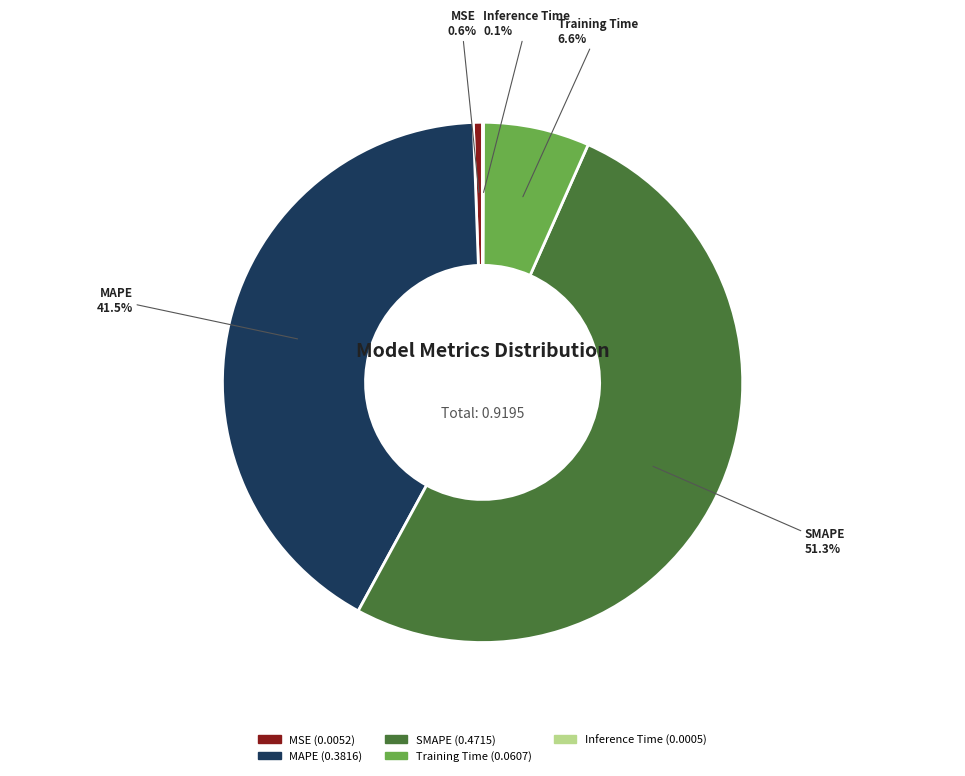

Do MAPE and MSE together represent more than half of the pie?

No